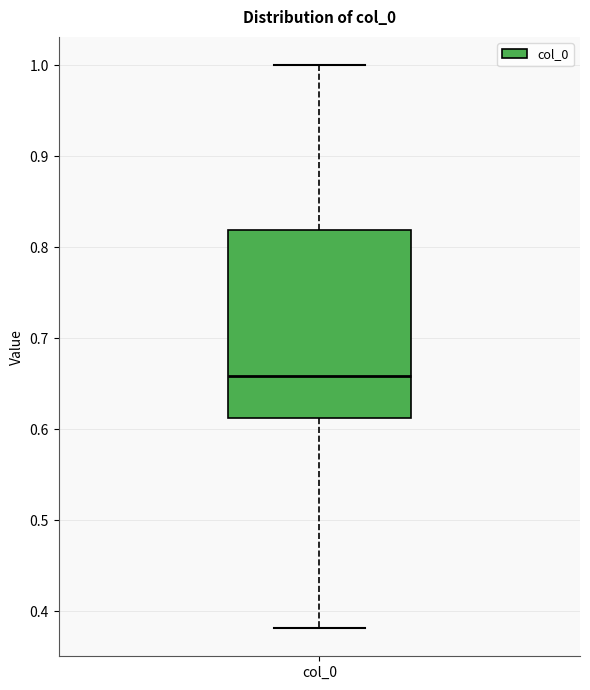

Where does the lower whisker of the box for col_0 end on the y-axis? The values are not printed on the chart, so give them approximately, as read against the axis.

0.38